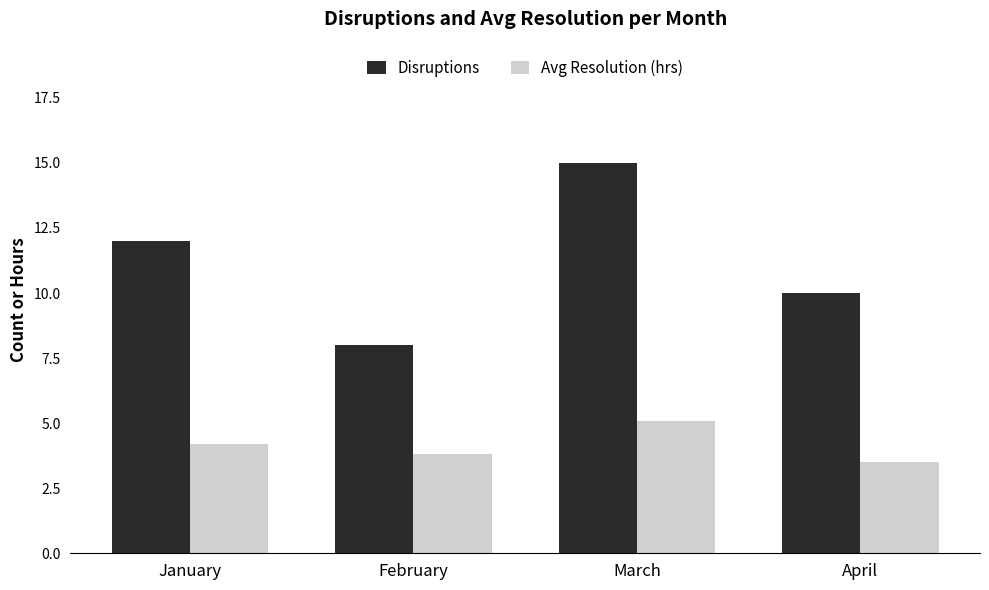

What are all the series names shown in the legend?

Disruptions, Avg Resolution (hrs)